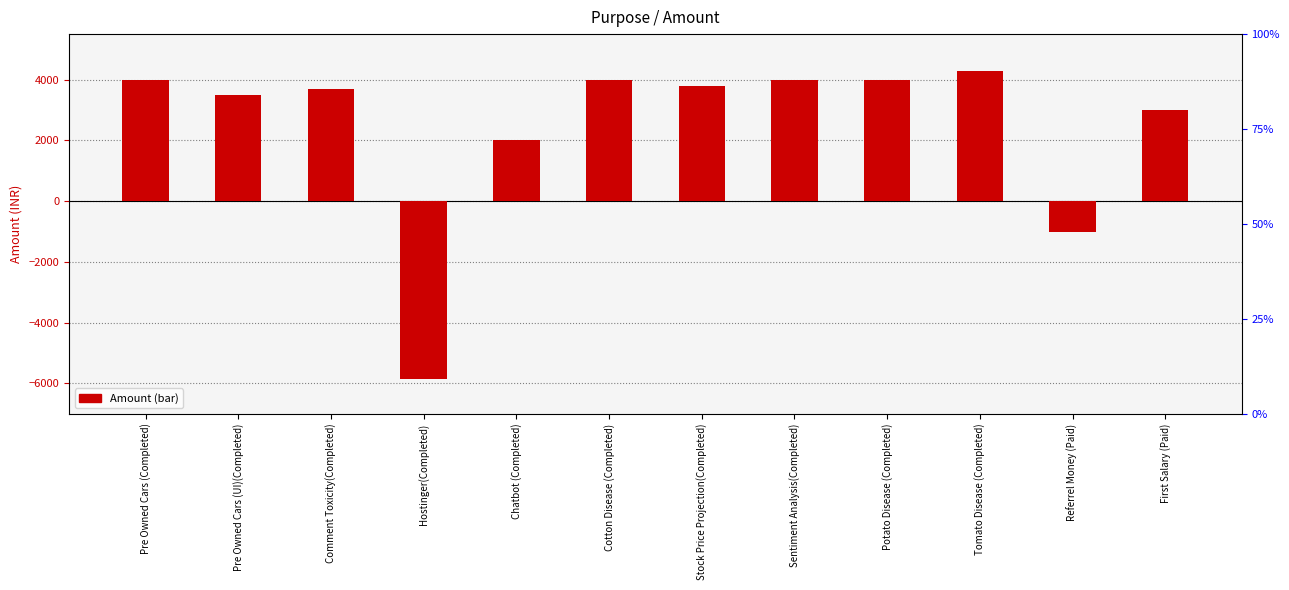

What is the sum of all values?

29455